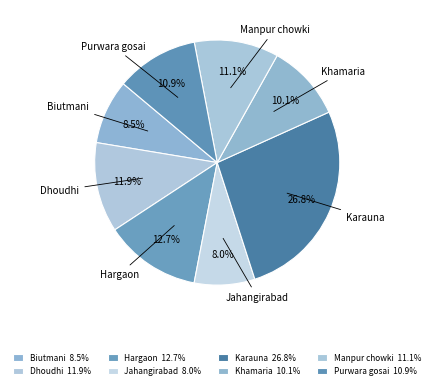

Rank the categories by value from highest to lowest.

Karauna, Hargaon, Dhoudhi, Manpur chowki, Purwara gosai, Khamaria, Biutmani, Jahangirabad